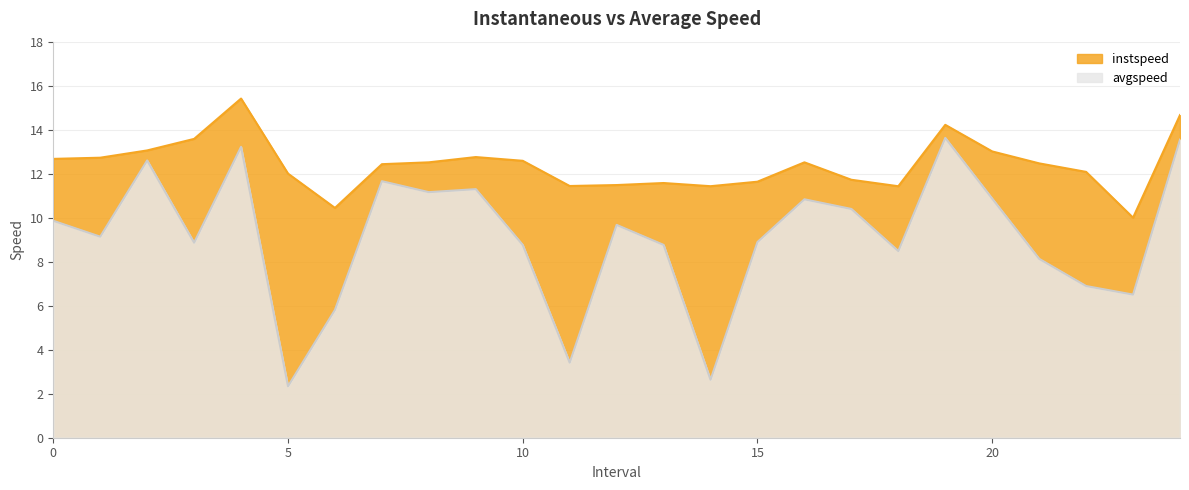

True or false: avgspeed and instspeed intersect in this chart.

False